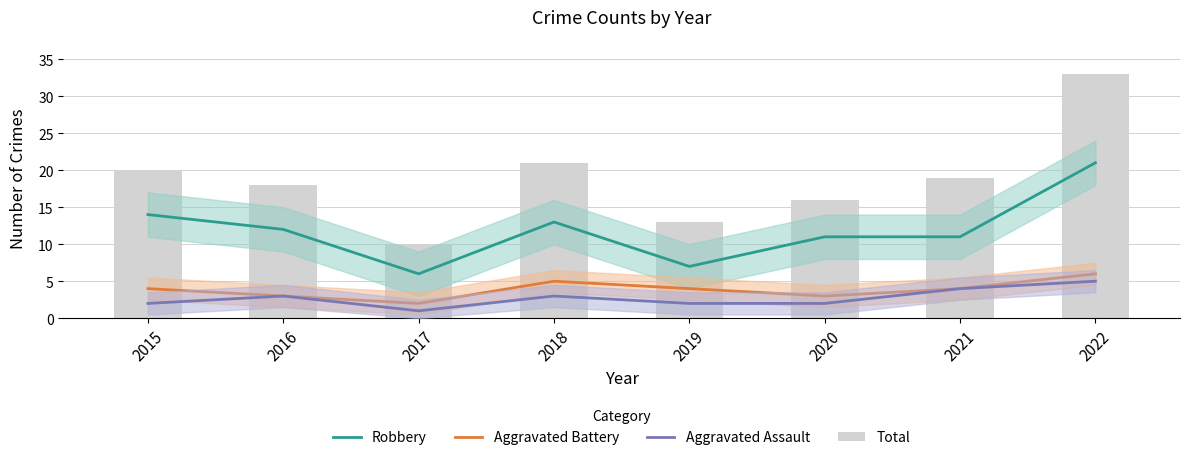

What is the sum of all Robbery values?

95